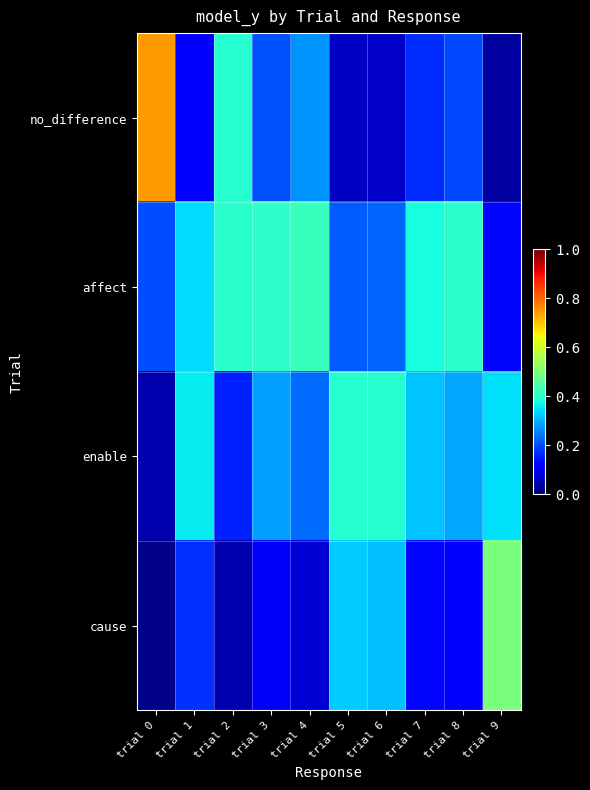

Reading right to left, what are all the values shown in this chart?

no_difference: trial 9=0.0	trial 8=0.2	trial 7=0.2	trial 6=0.1	trial 5=0.1	trial 4=0.3	trial 3=0.2	trial 2=0.4	trial 1=0.1	trial 0=0.7
affect: trial 9=0.1	trial 8=0.4	trial 7=0.4	trial 6=0.2	trial 5=0.2	trial 4=0.4	trial 3=0.4	trial 2=0.4	trial 1=0.3	trial 0=0.2
enable: trial 9=0.3	trial 8=0.3	trial 7=0.3	trial 6=0.4	trial 5=0.4	trial 4=0.2	trial 3=0.3	trial 2=0.2	trial 1=0.4	trial 0=0.0
cause: trial 9=0.5	trial 8=0.1	trial 7=0.1	trial 6=0.3	trial 5=0.3	trial 4=0.1	trial 3=0.1	trial 2=0.0	trial 1=0.2	trial 0=0.0